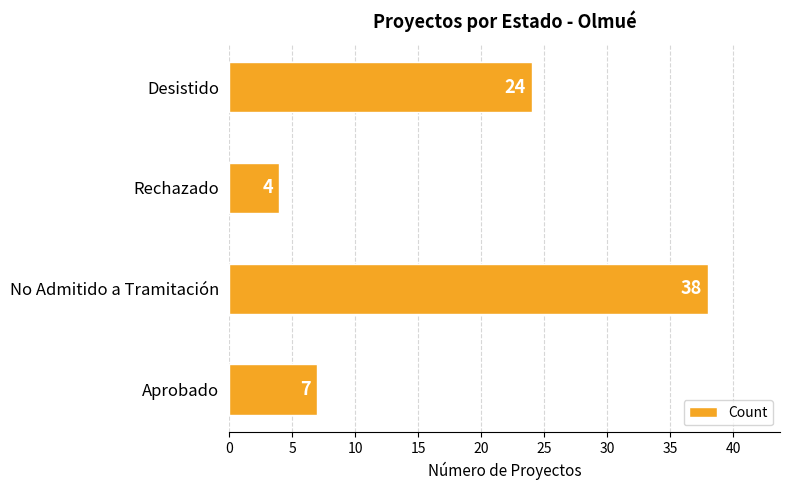

The value at No Admitido a Tramitación is 51. True or false?

False